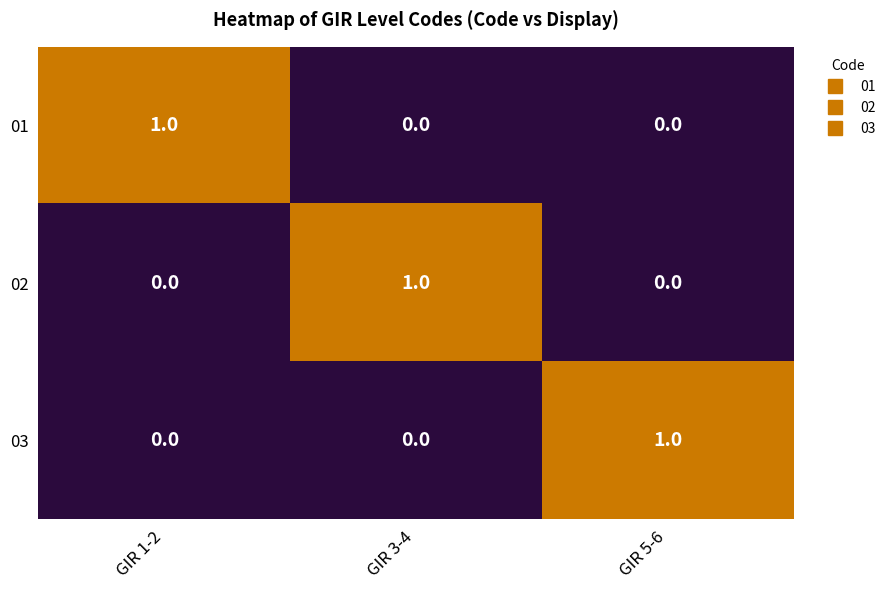

Which category has the highest value in the 02 series?

GIR 3-4